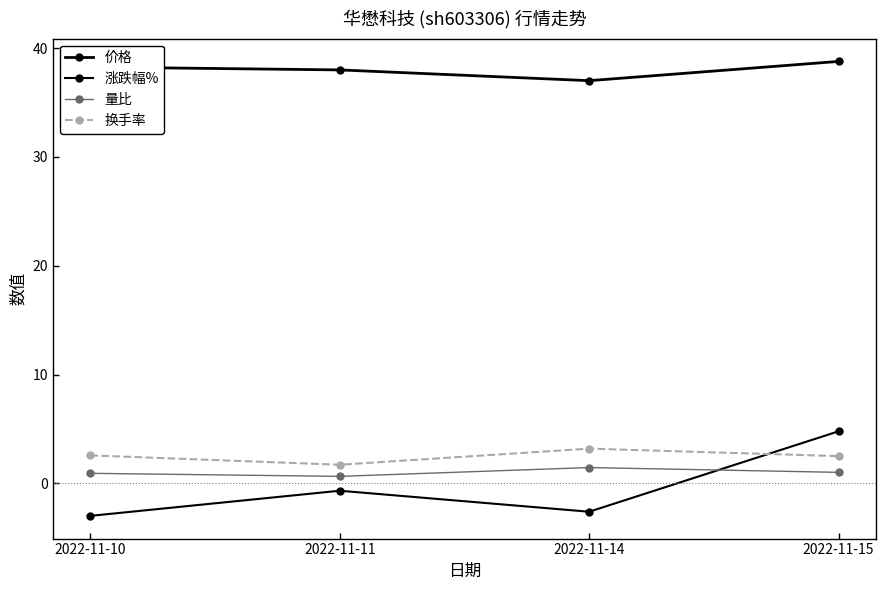

How many data points in 涨跌幅% are less than 0?

3